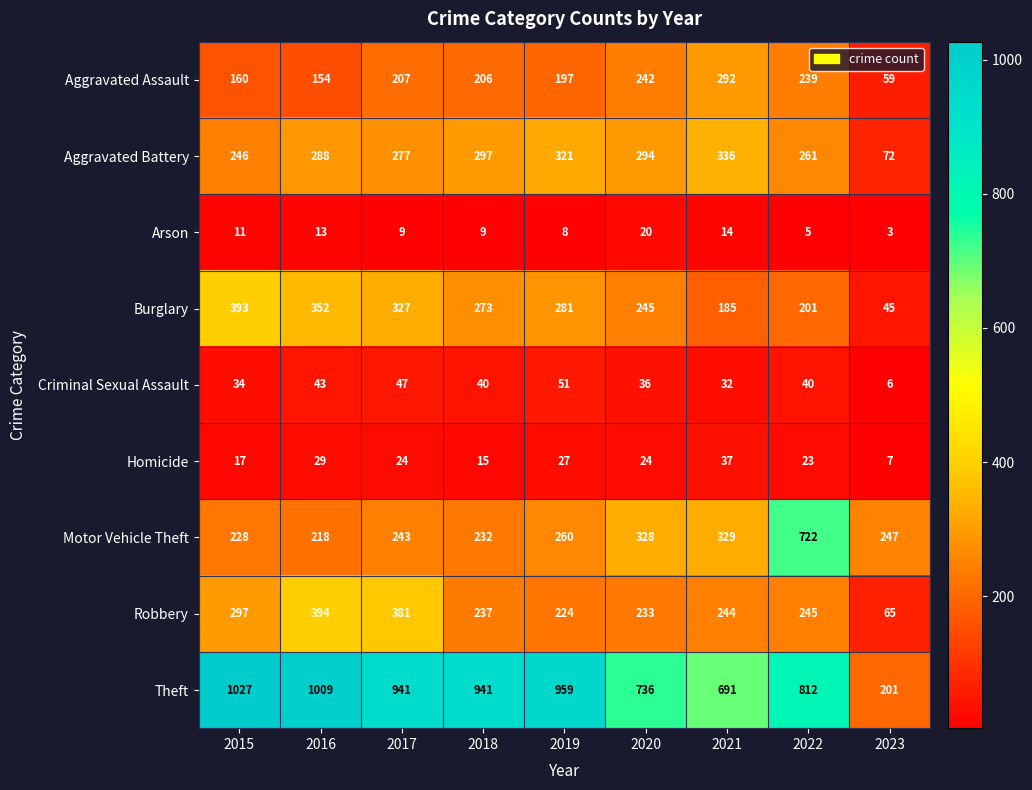

Where does the Theft series first go above 941?

2015